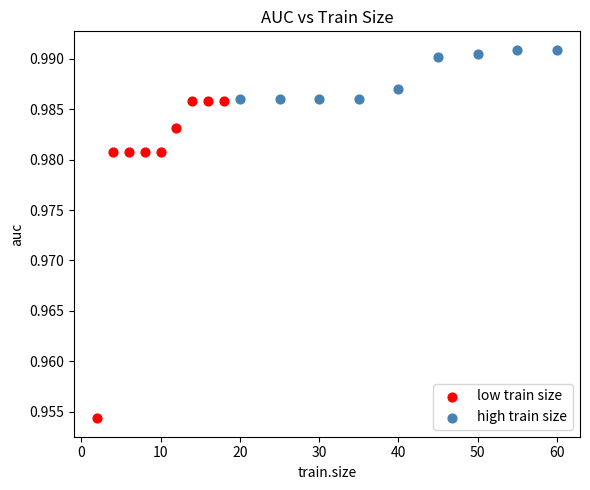

Which series reaches the minimum Y coordinate?

low train size